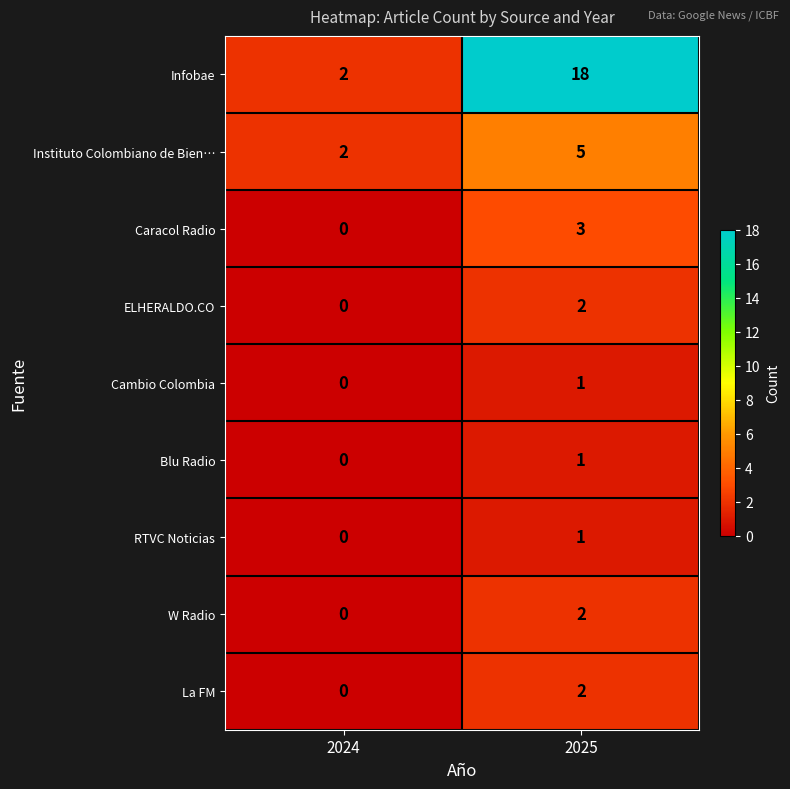

At which category is the sum across all series the highest?

2025